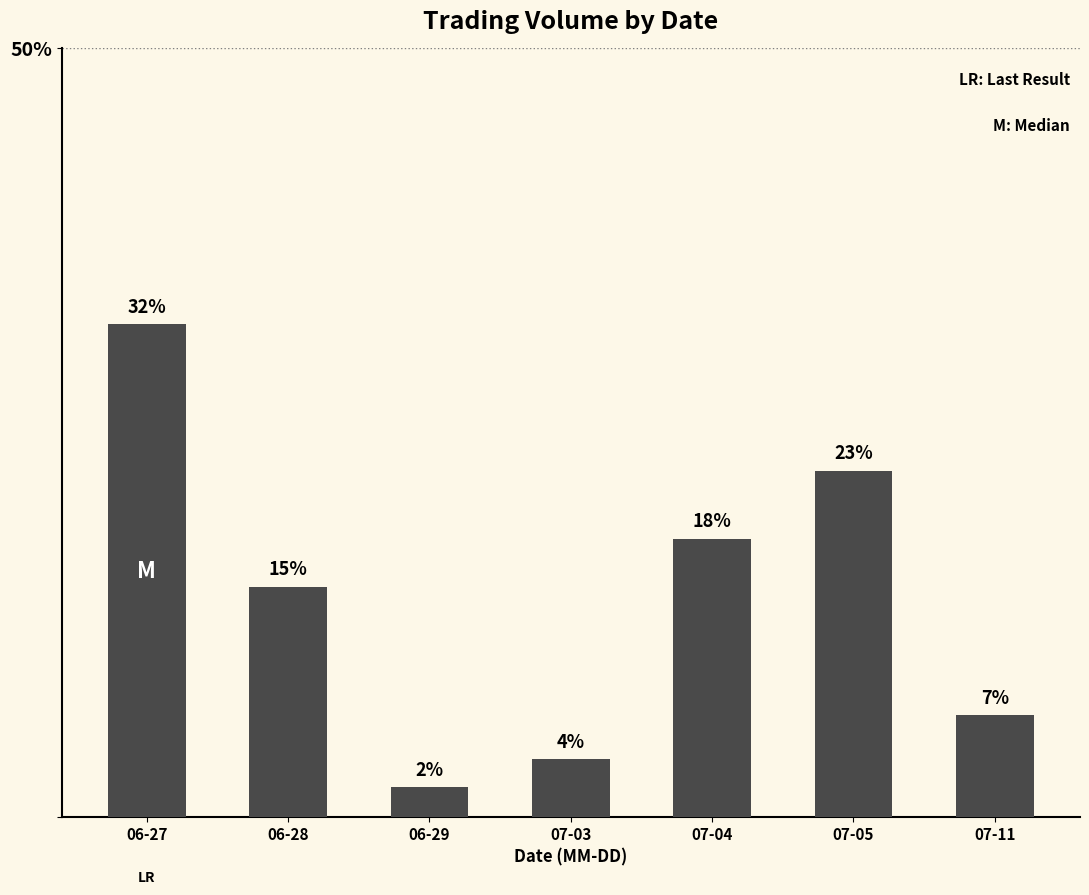

True or false: the data shows 22.5 at 07-05.

True